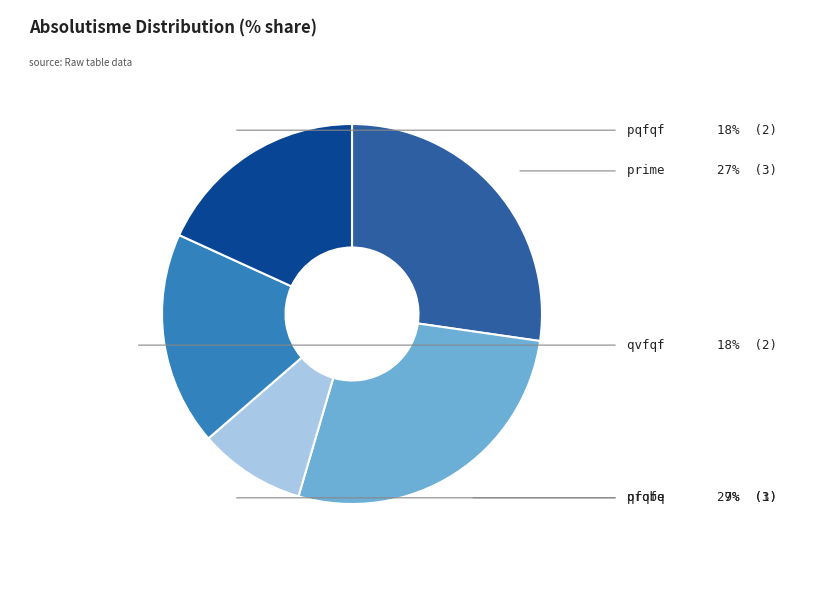

What is the ratio of the value at pqfqf to the value at probe?

0.7